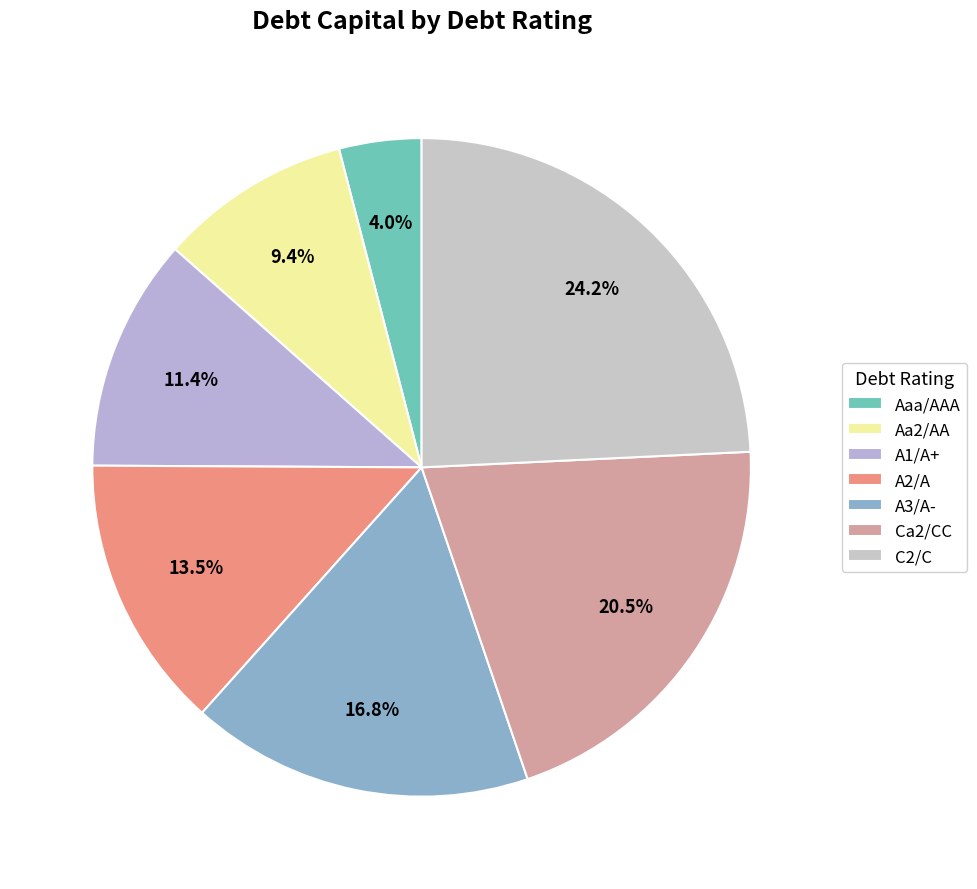

How many slices are in this pie chart?

7